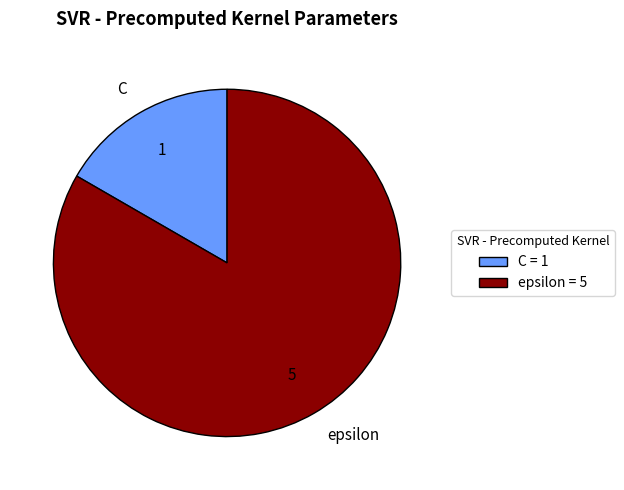

Rank the categories by value from highest to lowest.

epsilon, C